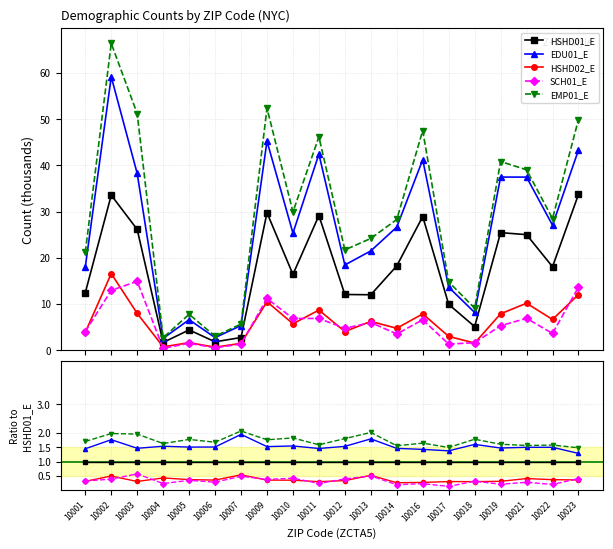

The HSHD01_E series shows 0.4 at 10018. True or false?

False